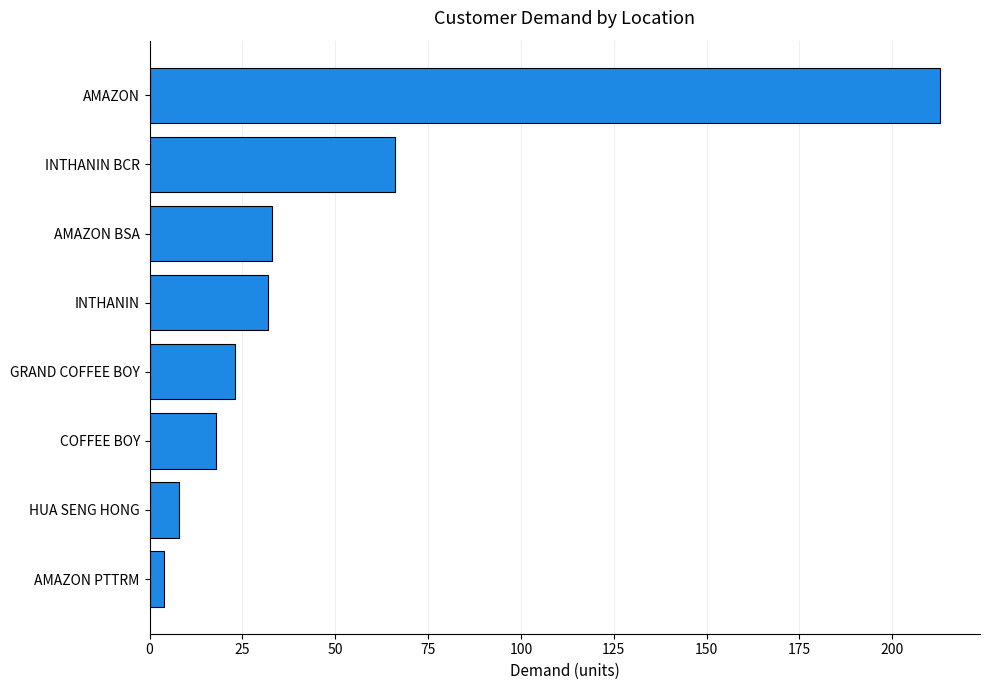

Where is the data nearest to the value 108?

INTHANIN BCR